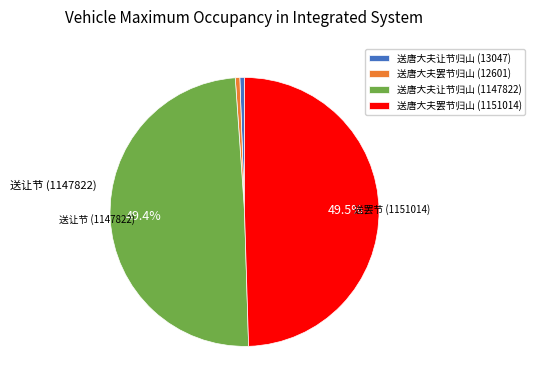

Count the number of slices in the pie.

4